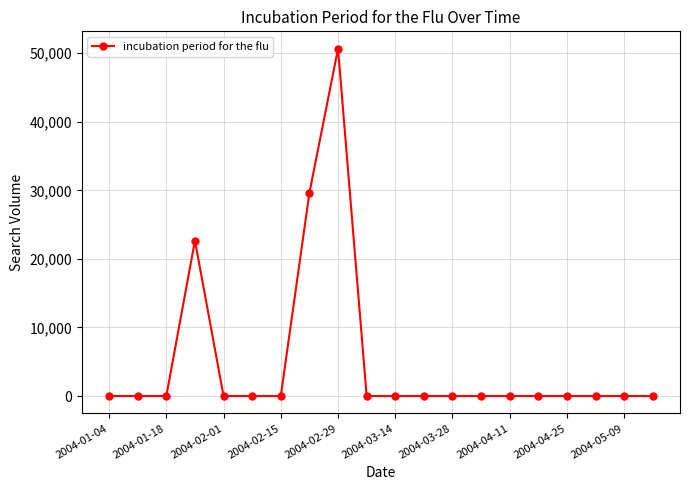

What is the difference between the maximum and second lowest values?

50657.3